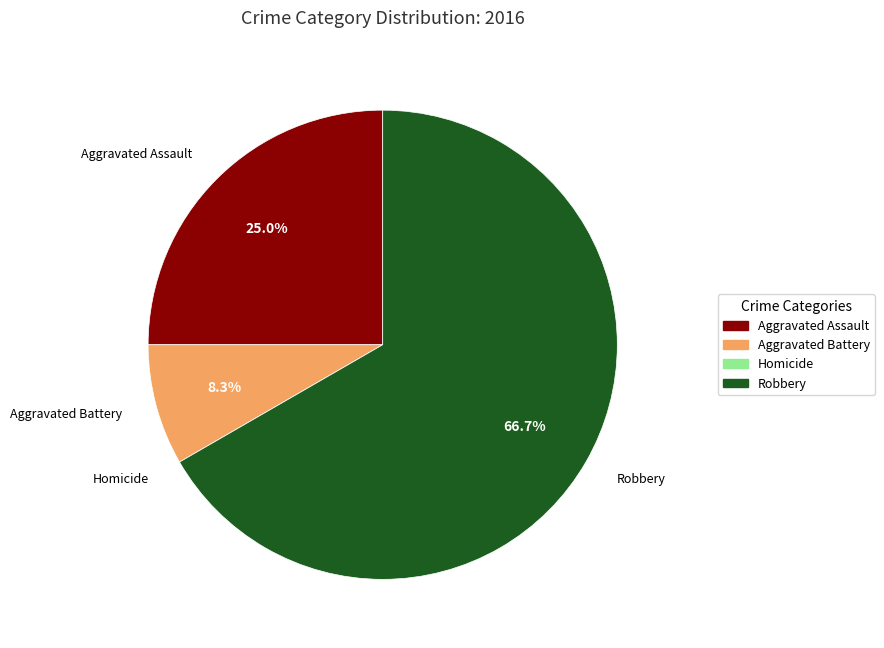

What is the largest slice in the pie chart?

Robbery